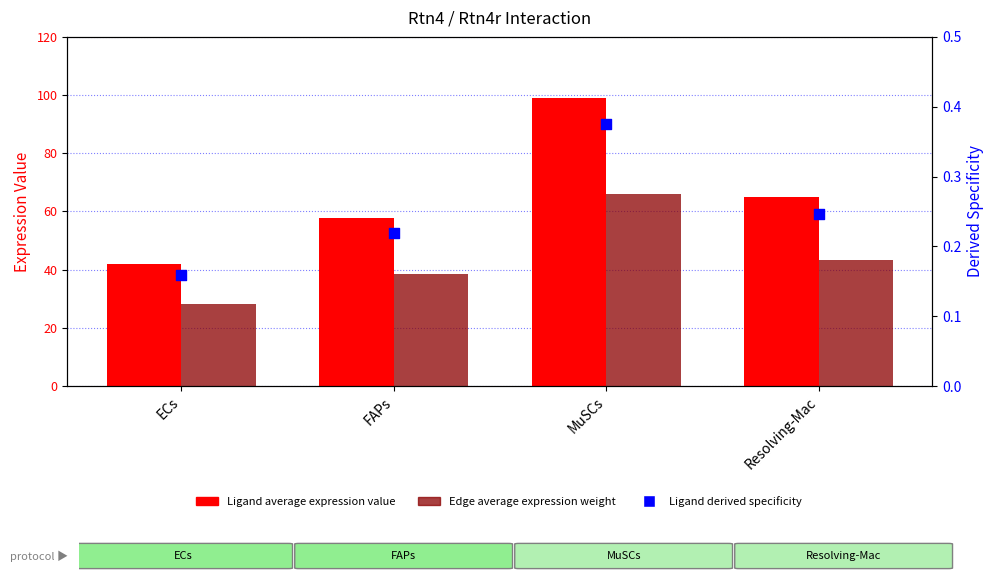

Which series has the largest total across all categories?

Ligand average expression value